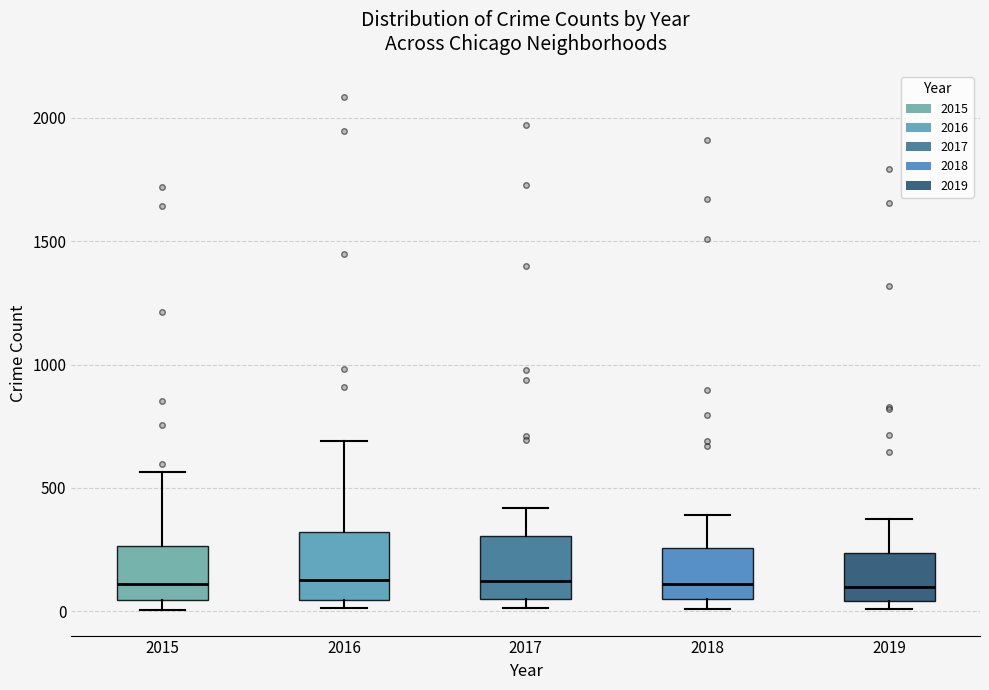

Reading left to right, read every box against the y-axis: the position of its median line, the range the box covers, and the ends of its whiskers. The values are not printed on the chart, so give them approximately, as read against the axis.

2015: median 100, box 50 to 250, whiskers 0 to 550
2016: median 150, box 50 to 300, whiskers 0 to 700
2017: median 100, box 50 to 300, whiskers 0 to 400
2018: median 100, box 50 to 250, whiskers 0 to 400
2019: median 100, box 50 to 250, whiskers 0 to 400